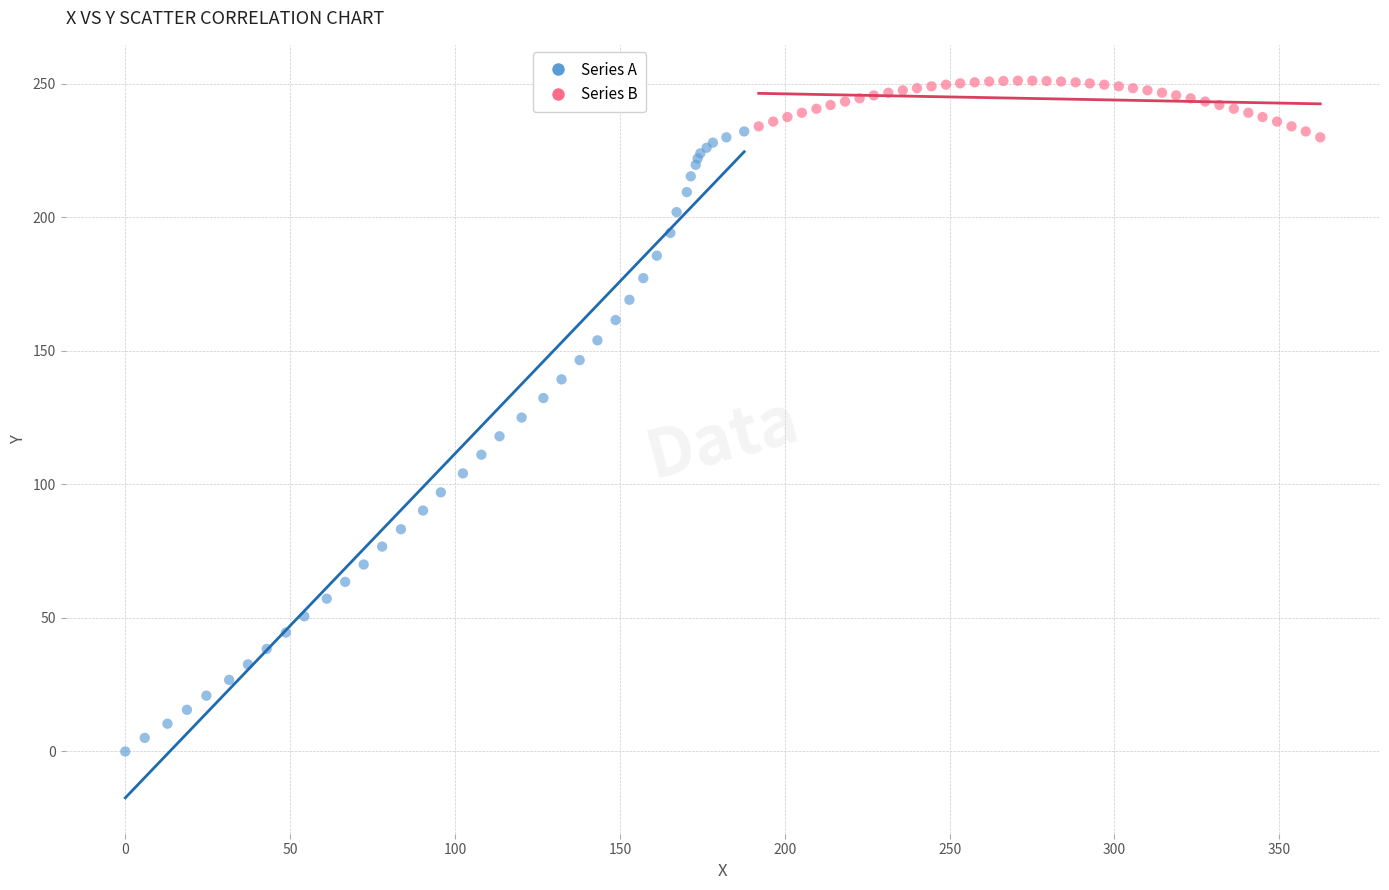

What are all the series names shown in the legend?

Series A, Series B